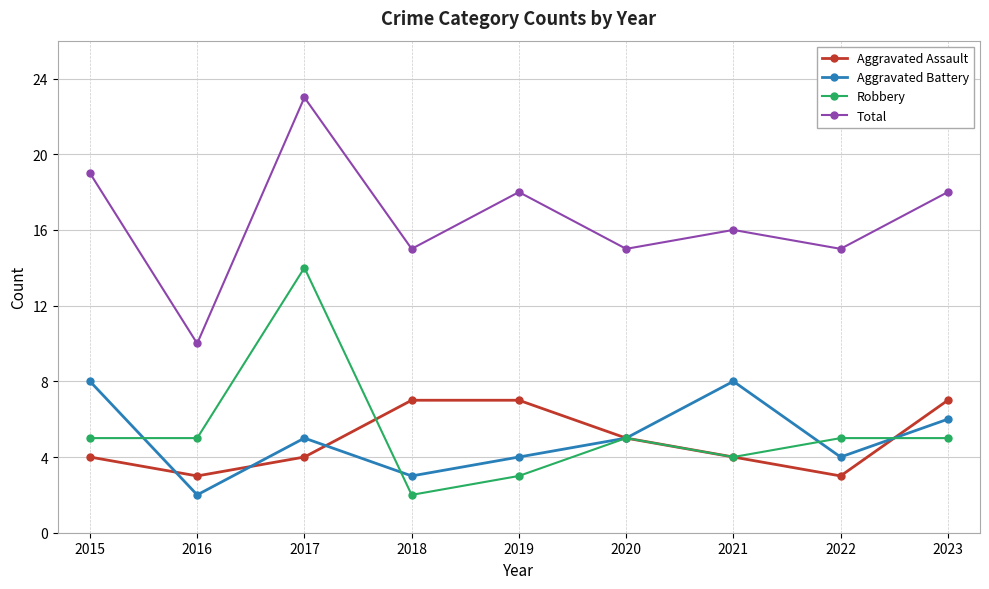

At which label does Robbery reach its minimum?

2018